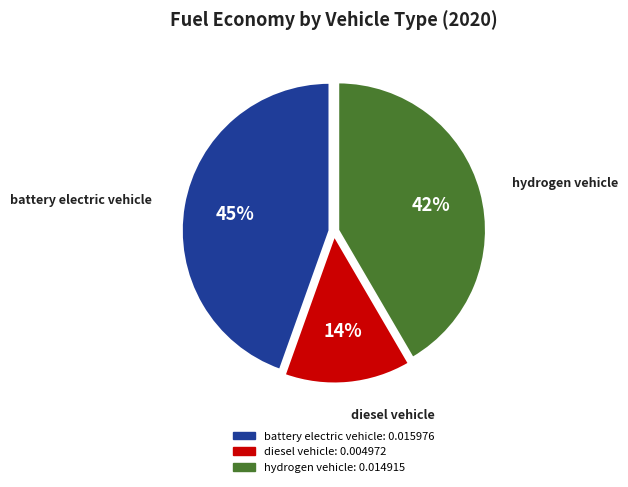

Which slice is the smallest?

diesel vehicle